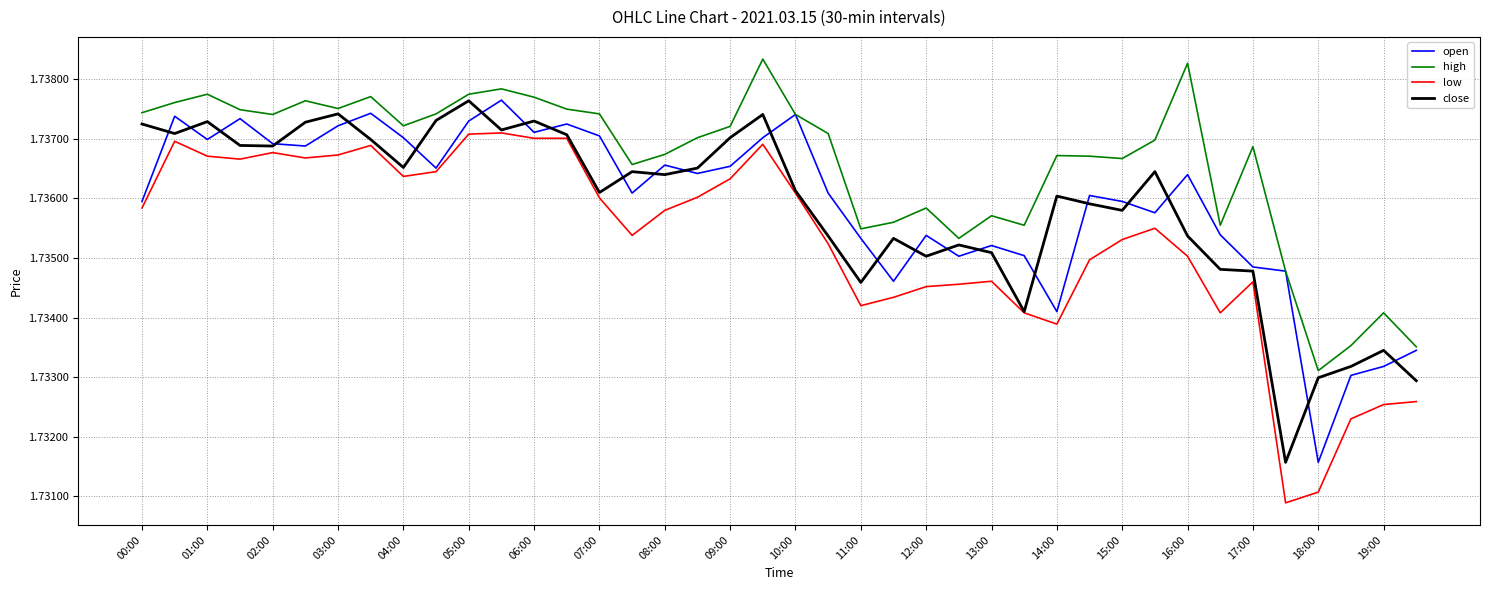

In close, how many points are lower than both neighbors (excluding endpoints)?

11